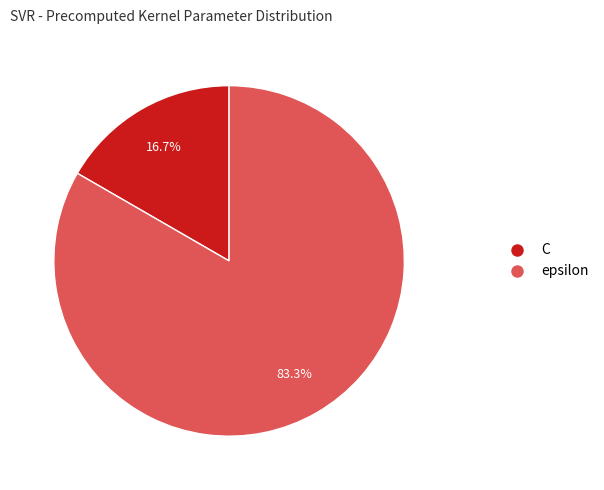

To the nearest percent, what portion does C represent?

17%